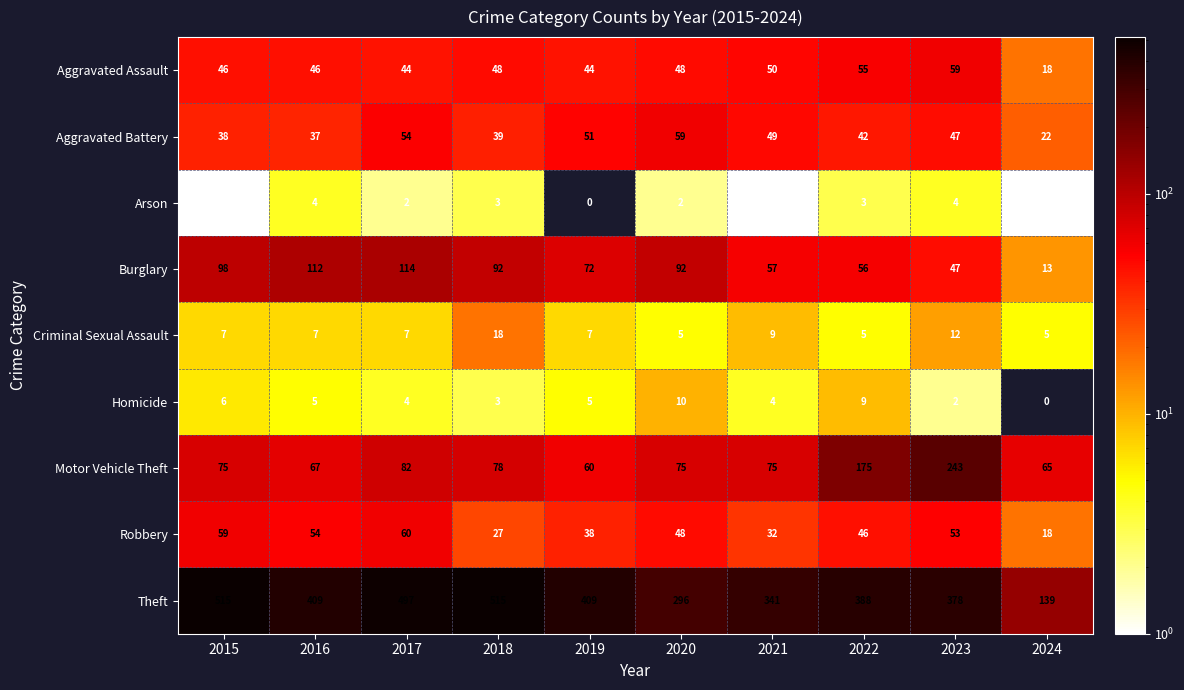

Read the Motor Vehicle Theft value at 2020.

75